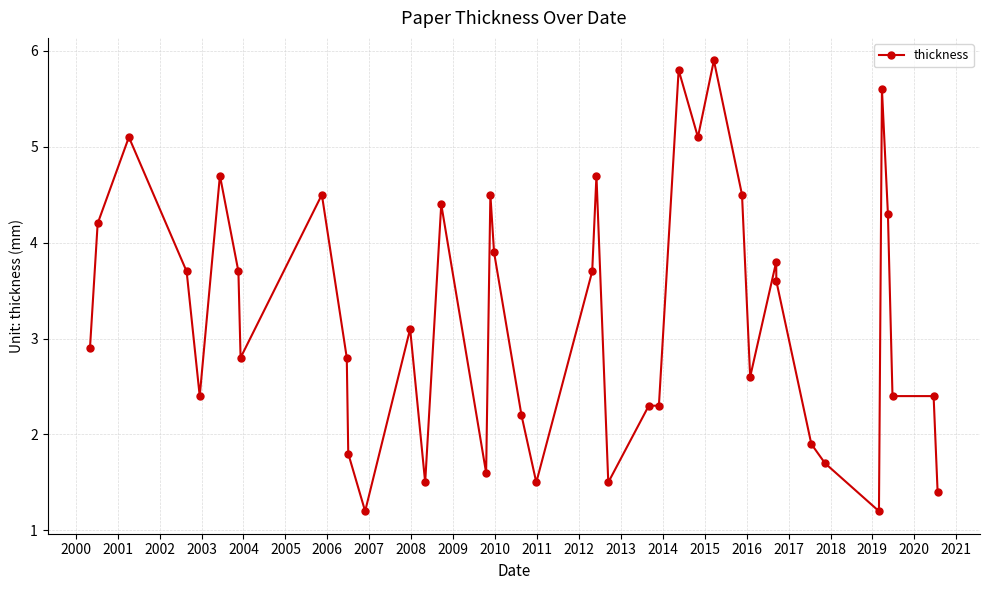

Is this an area chart (filled region under the line)?

No